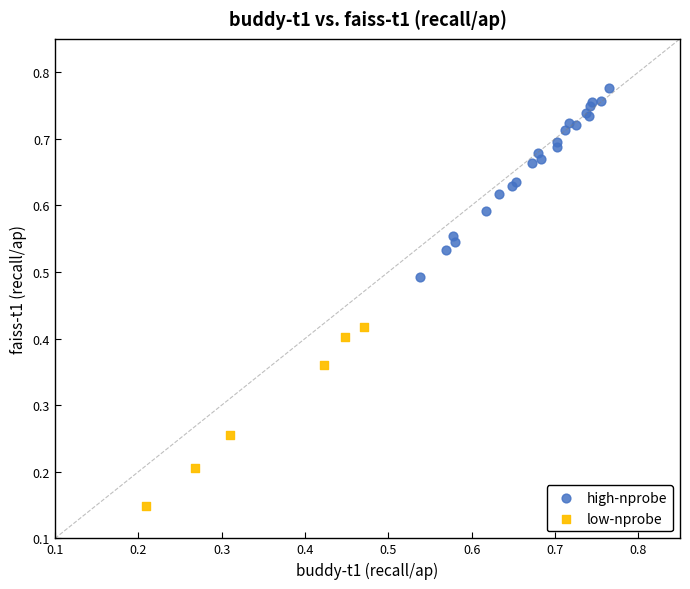

Which series reaches the maximum Y coordinate?

high-nprobe